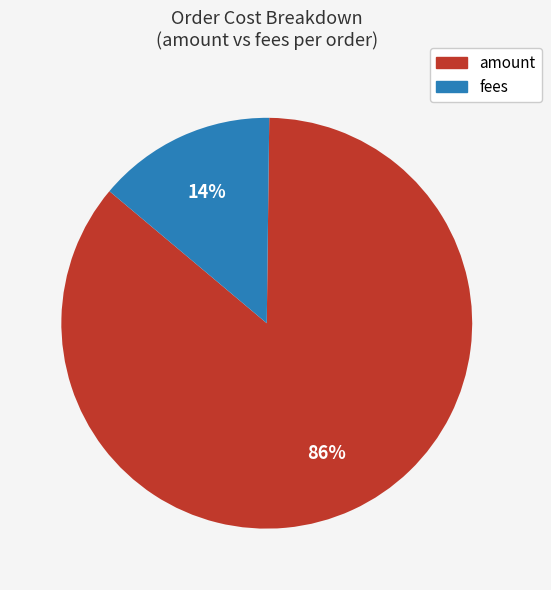

To the nearest percent, what is the combined percentage of fees and amount?

100%